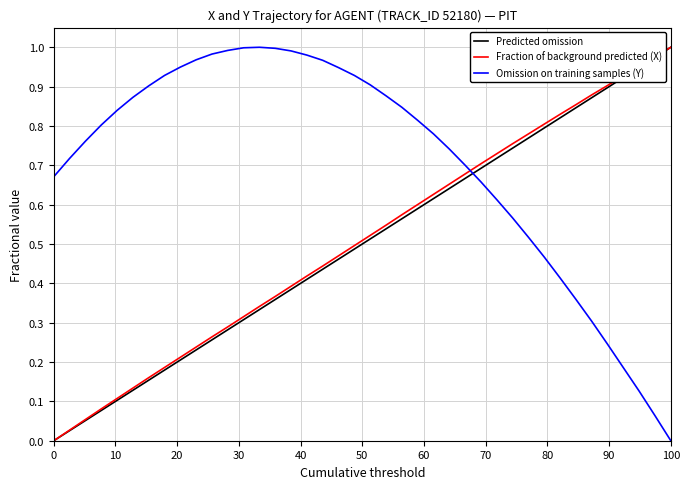

How many intersections are there between Y and X?

1